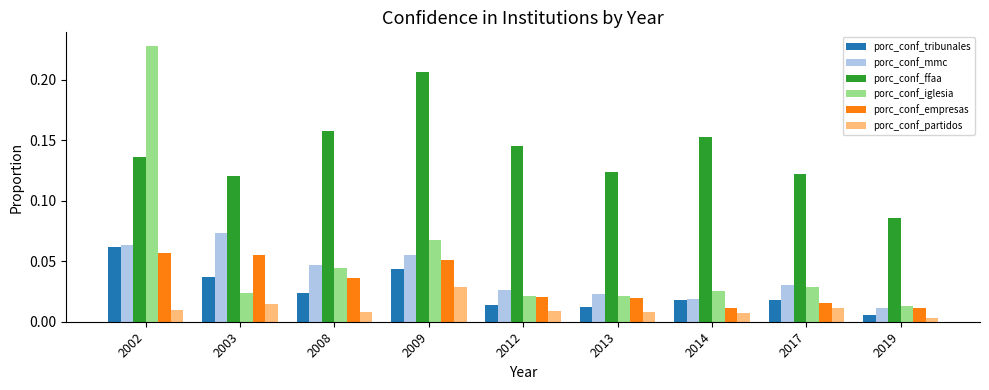

What is the sum of all porc_conf_ffaa values?

1.2